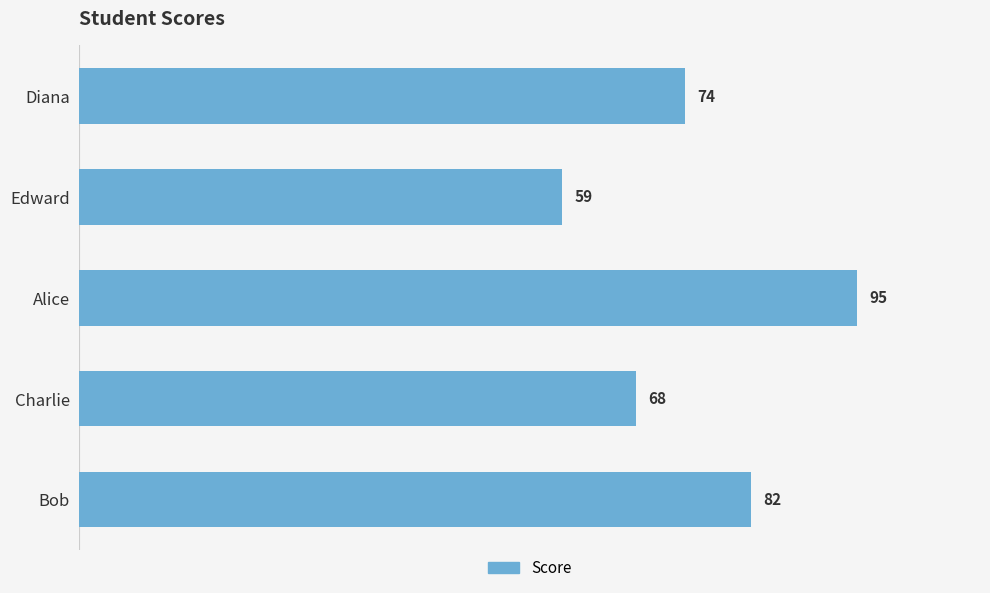

Where is the data nearest to the value 77?

Diana